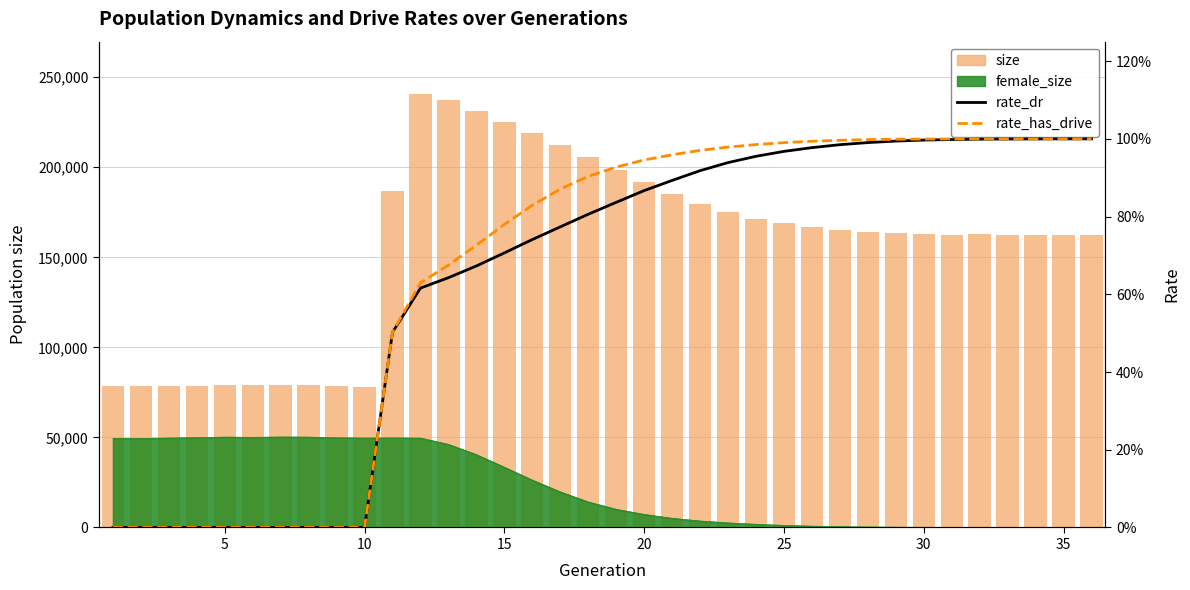

How many positive values does the rate_has_drive series have?

26